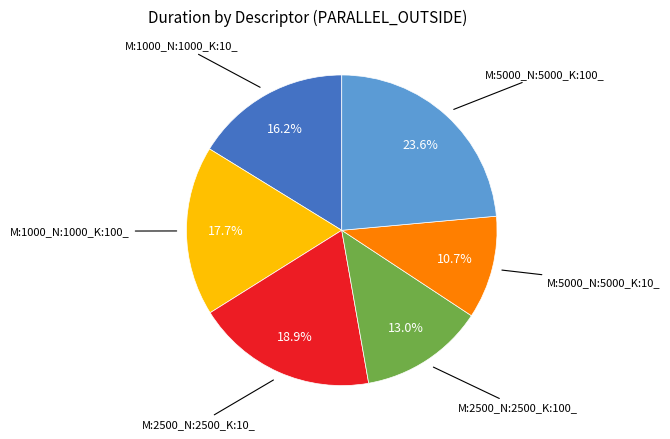

Is there a majority slice in this chart?

No